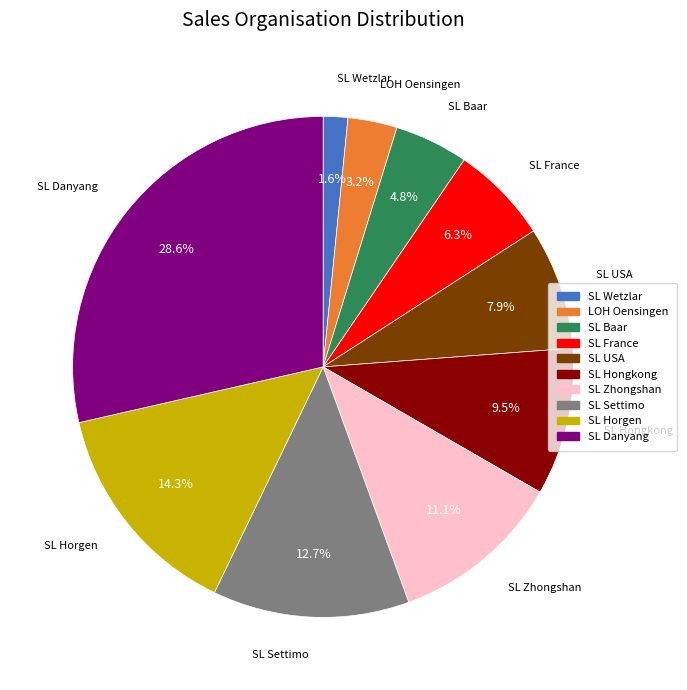

Combined, do SL Horgen and SL Settimo account for over 50%?

No